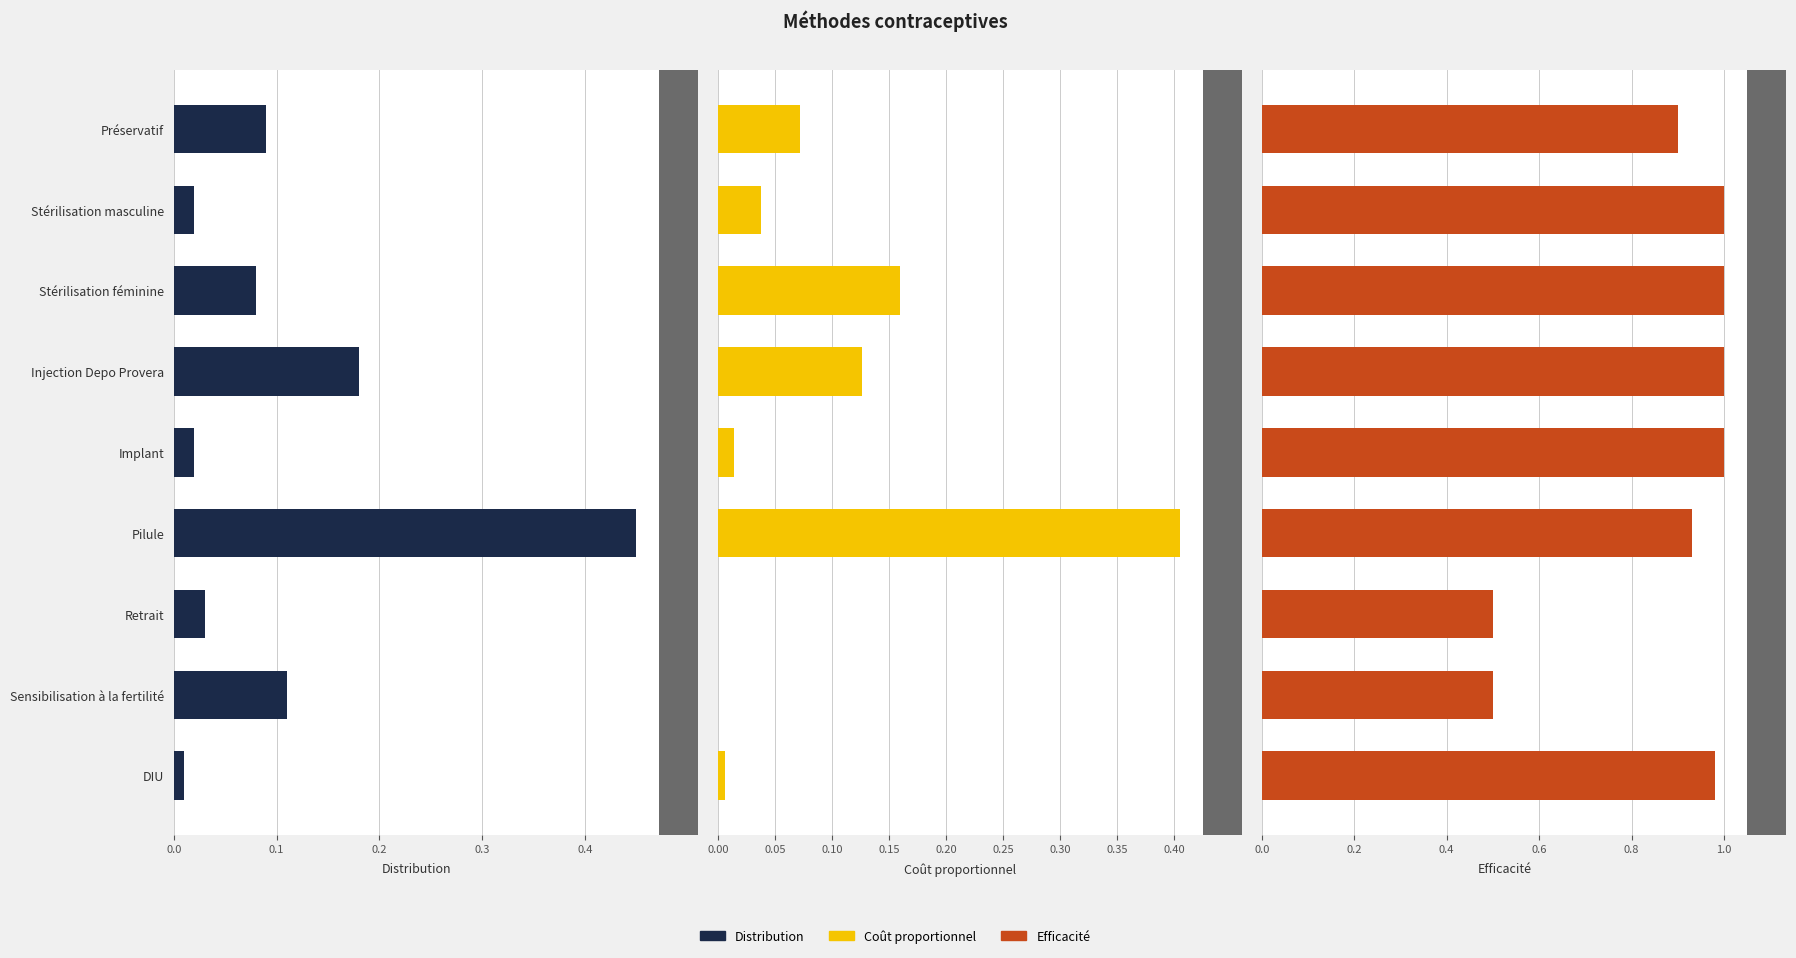

True or false: Coût proportionnel has a value of 0.0 at 0.4.

False